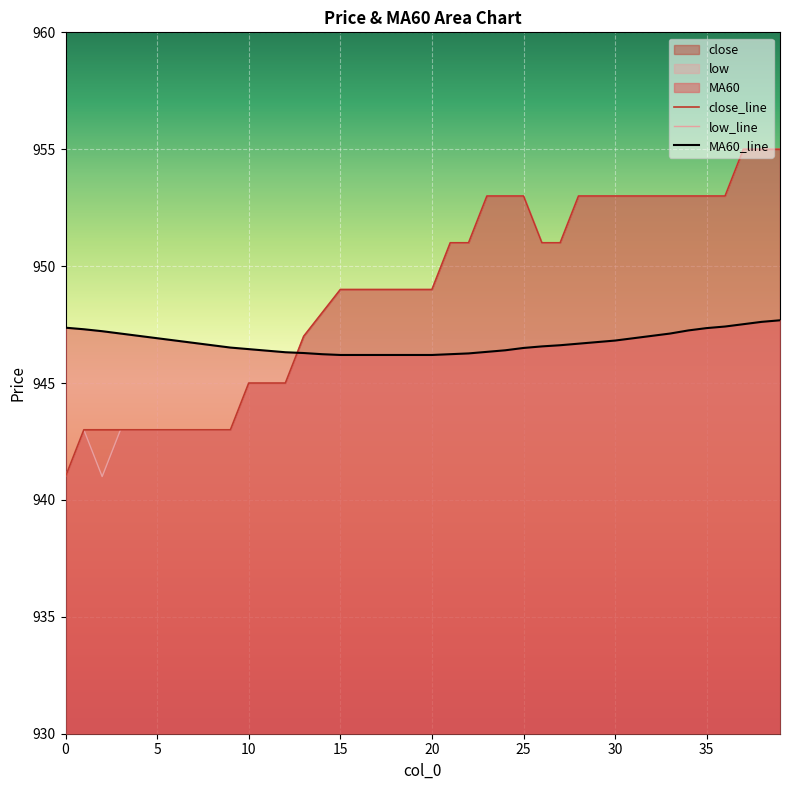

What is the sum of the MA60 values at 39 and 17?

1893.9